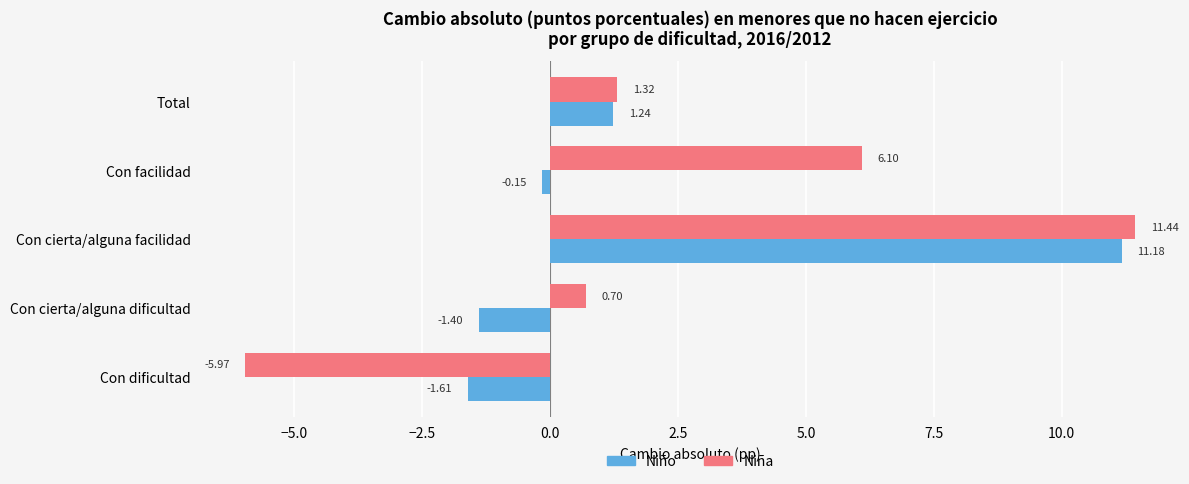

Which series has the widest spread of values?

Niña